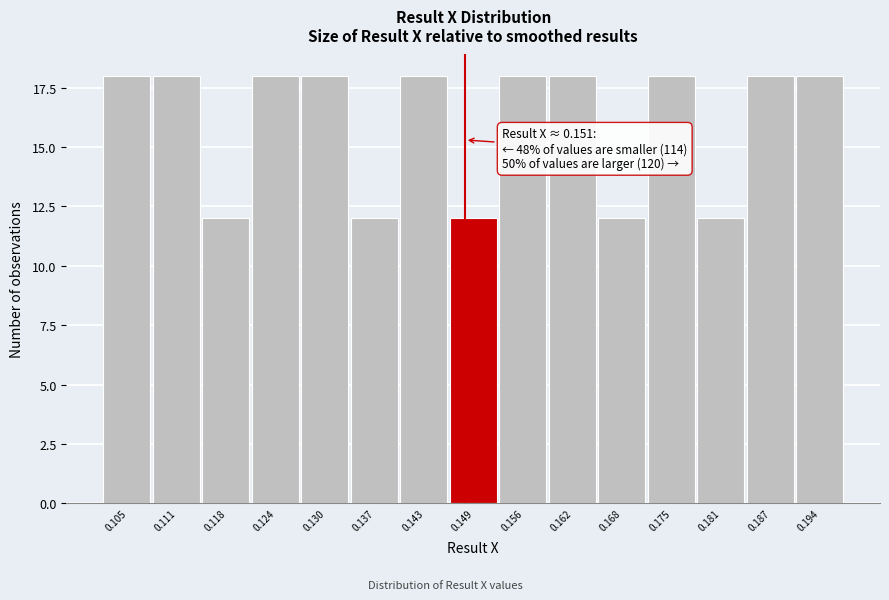

Reading left to right, transcribe all the data shown in this chart.

0.105=18	0.111=18	0.118=12	0.124=18	0.130=18	0.137=12	0.143=18	0.149=12	0.156=18	0.162=18	0.168=12	0.175=18	0.181=12	0.187=18	0.194=18